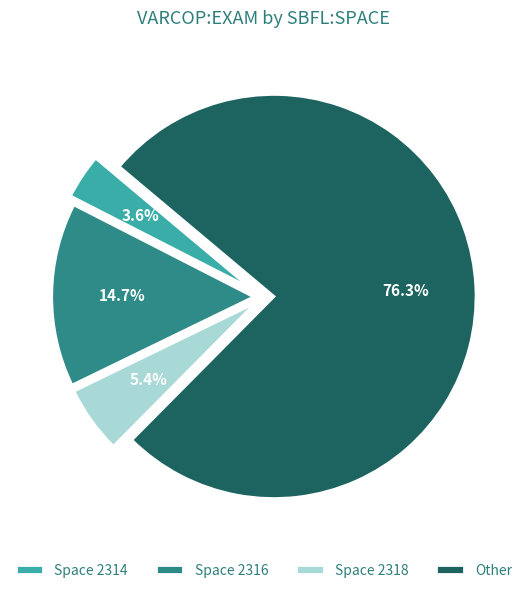

To the nearest percent, what is the average slice percentage?

25%